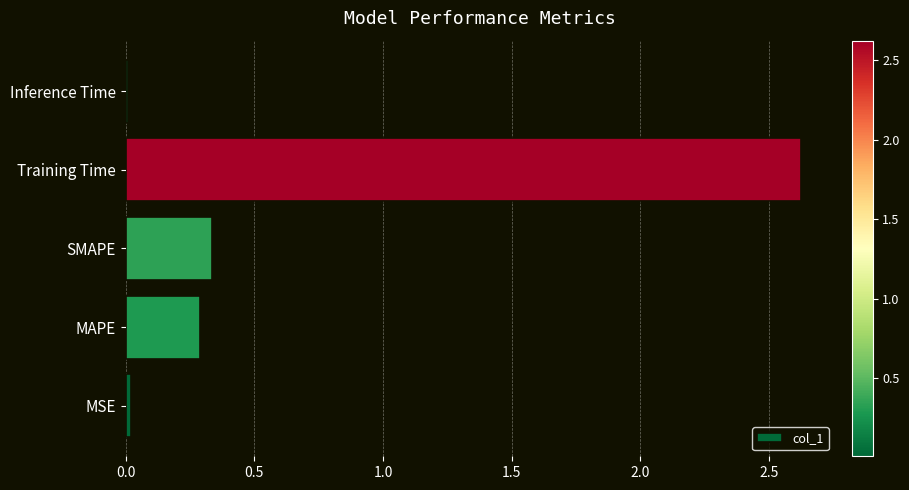

What is the greatest value displayed?

2.6